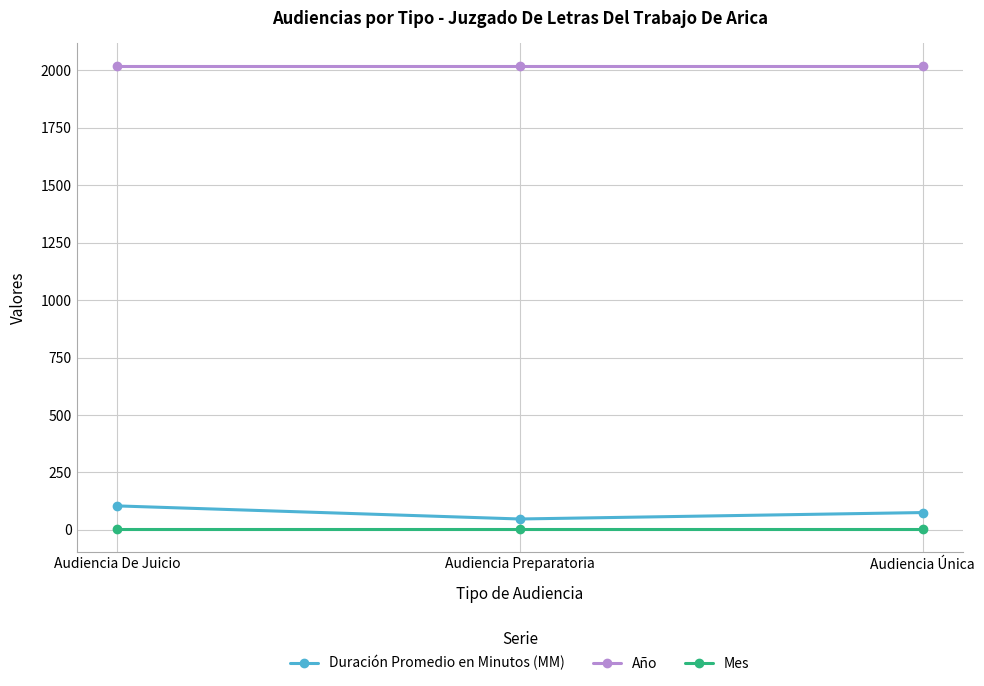

Rank the series at Audiencia De Juicio from lowest to highest value.

Mes, Duración Promedio en Minutos (MM), Año